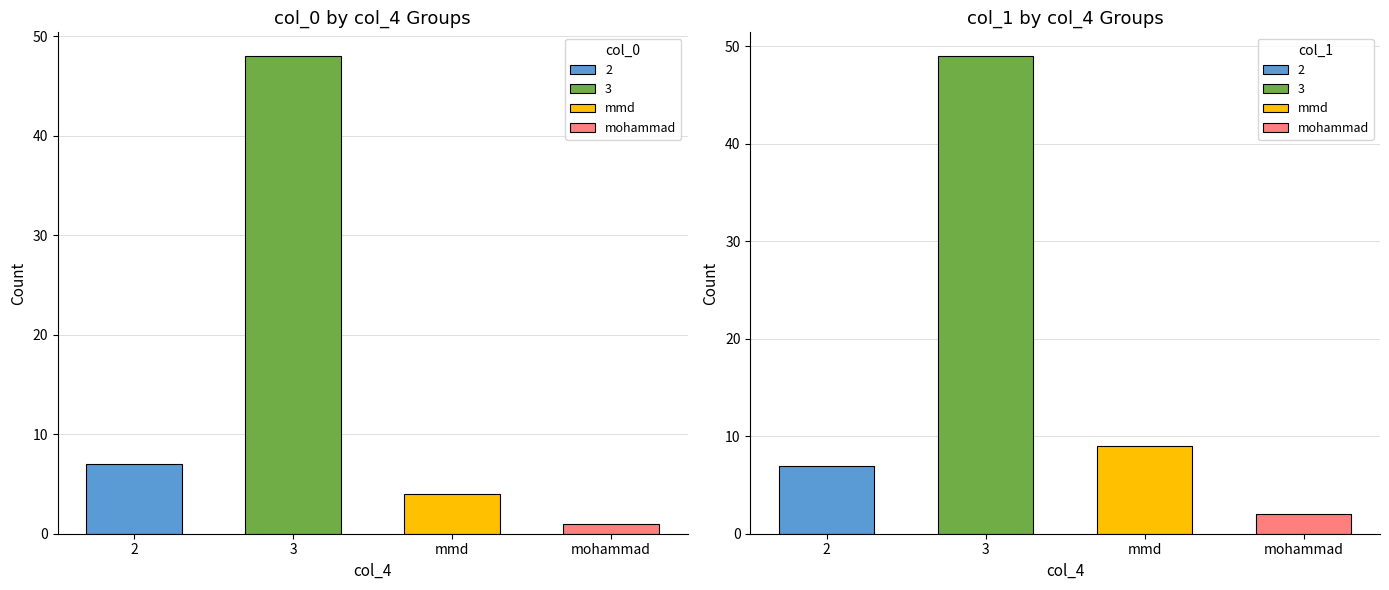

Which series has the widest spread of values?

col_0